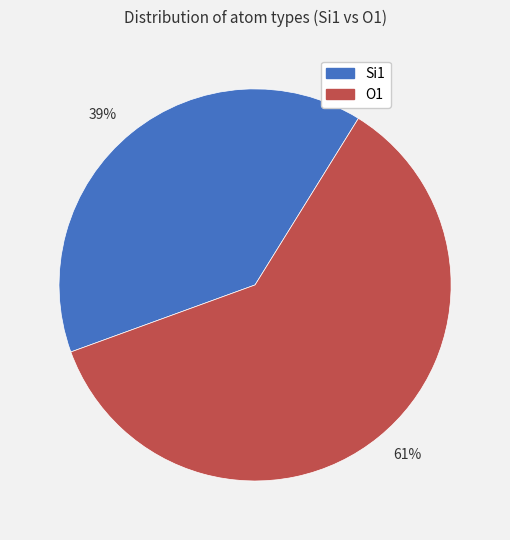

Is the sum of O1 and Si1 greater than half?

Yes